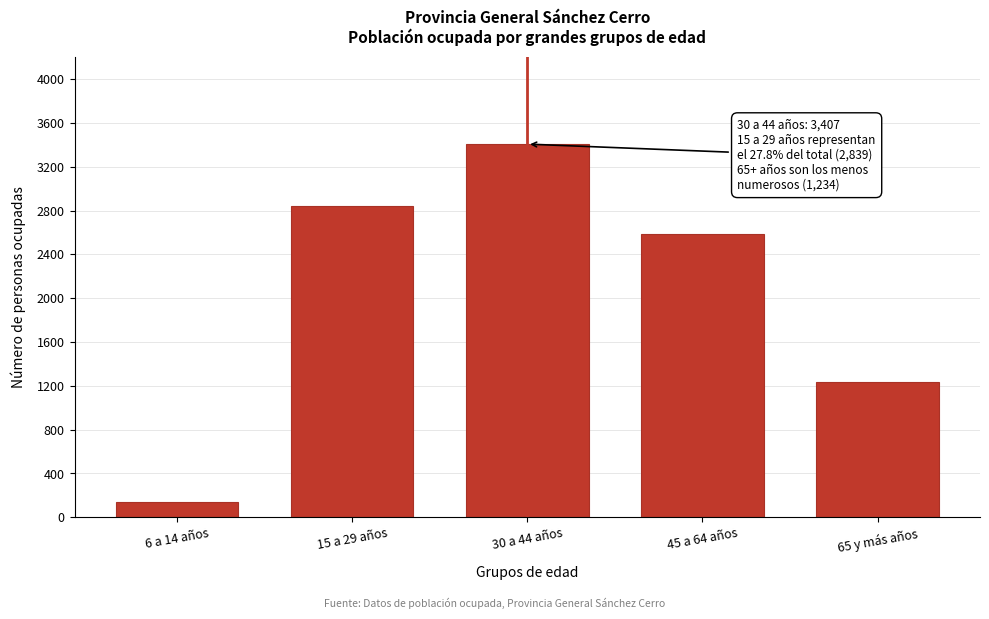

Reading right to left, what are all the values shown in this chart?

65 y más años=1234	45 a 64 años=2585	30 a 44 años=3407	15 a 29 años=2839	6 a 14 años=136